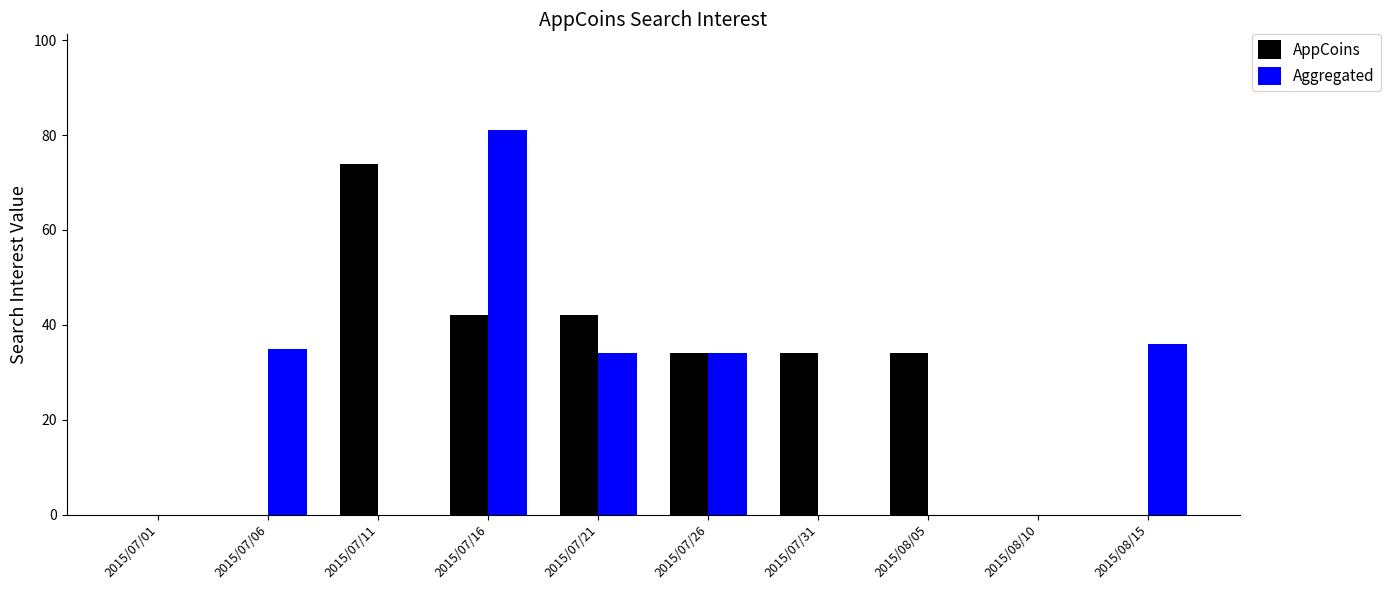

Which series has the widest spread of values?

Aggregated